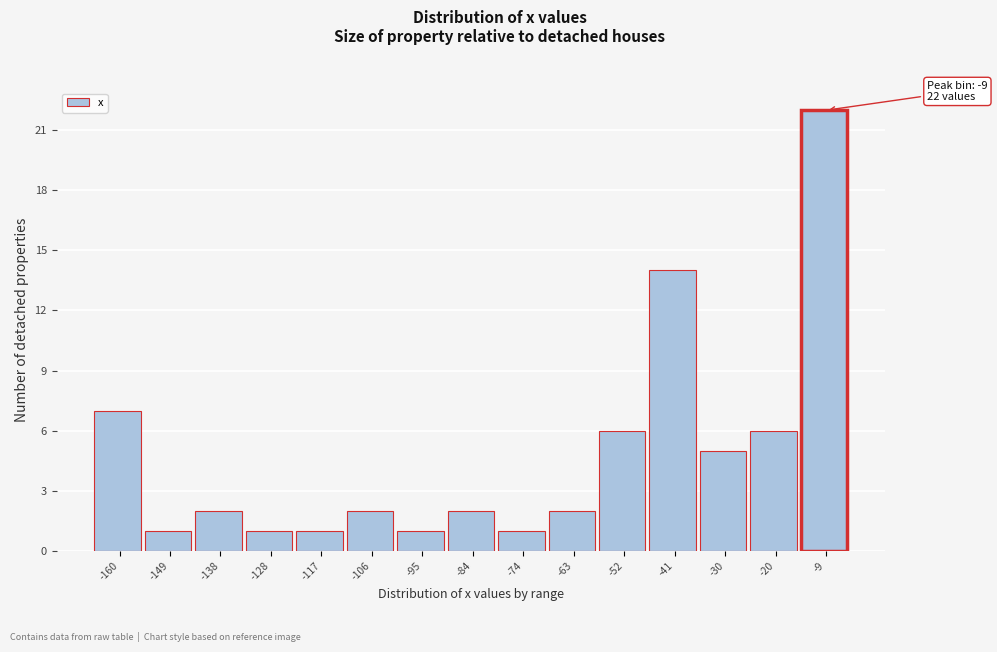

Reading right to left, extract all data points from this chart.

-9=22	-20=6	-30=5	-41=14	-52=6	-63=2	-74=1	-84=2	-95=1	-106=2	-117=1	-128=1	-138=2	-149=1	-160=7